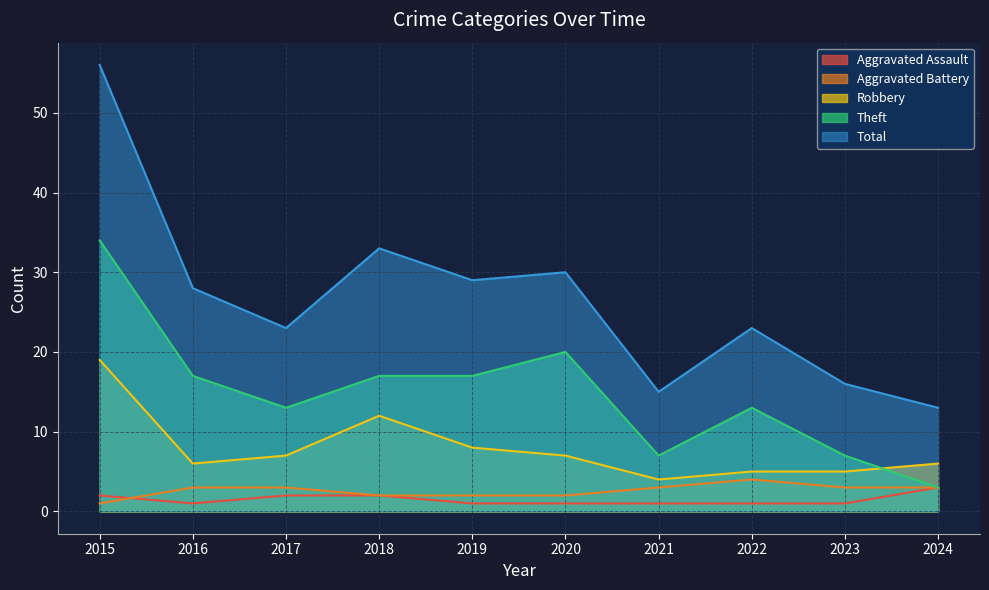

Does the chart display data point markers on the line(s)?

No